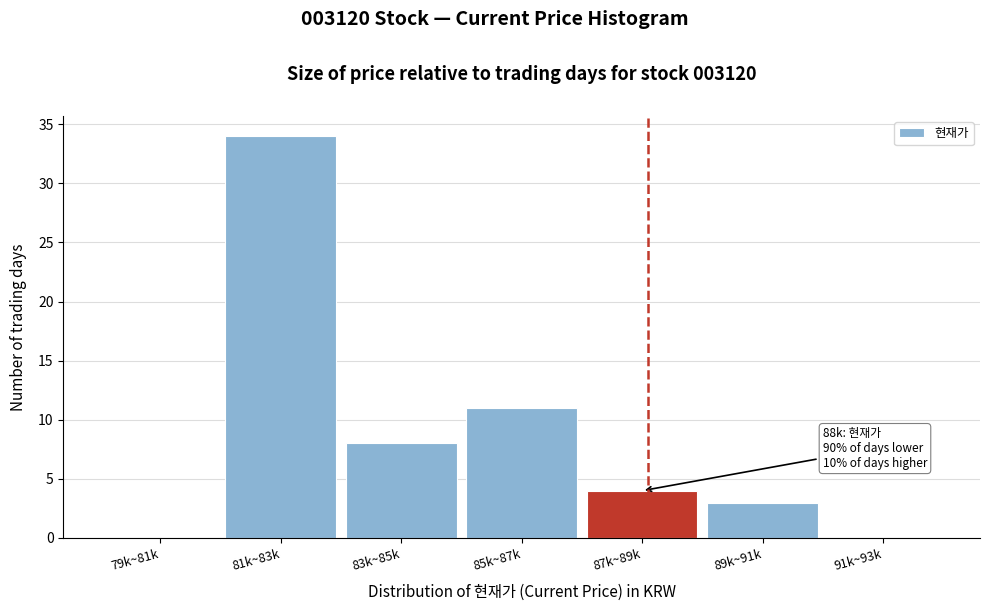

Reading right to left, list all the values displayed in this chart.

91k~93k=0	89k~91k=3	87k~89k=4	85k~87k=11	83k~85k=8	81k~83k=34	79k~81k=0